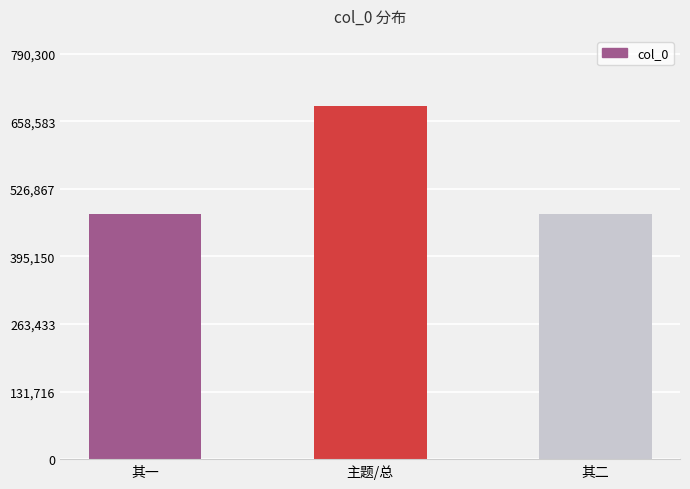

What is the difference between the values at 其二 and 其一?

1